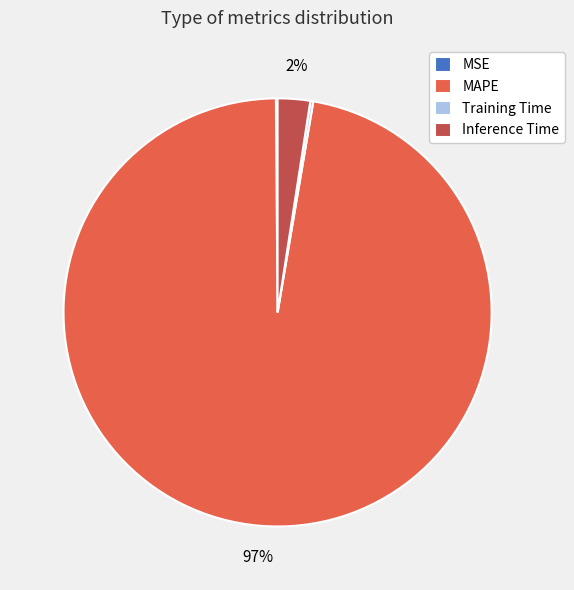

To the nearest percent, what is the average slice percentage?

25%